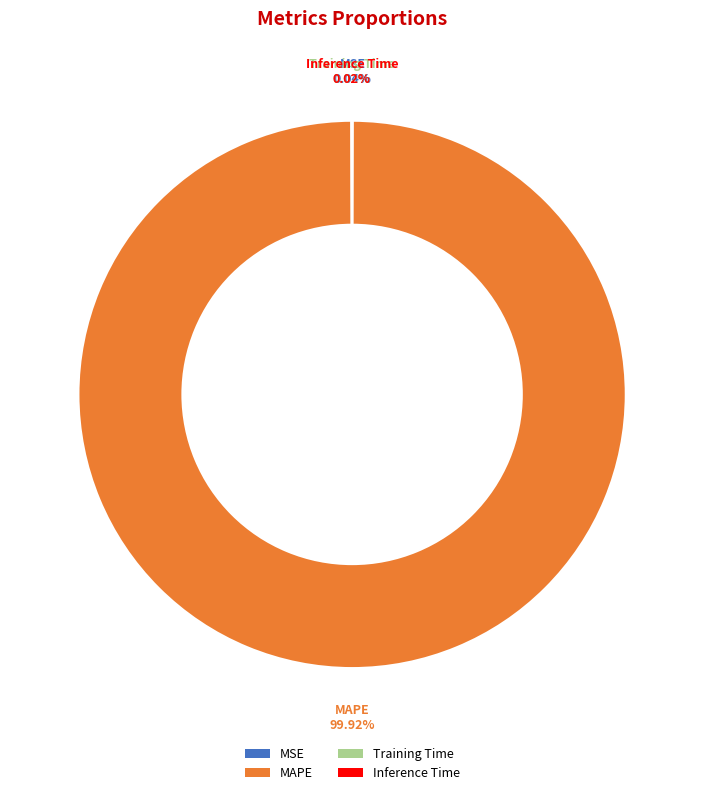

Which category accounts for the majority?

MAPE